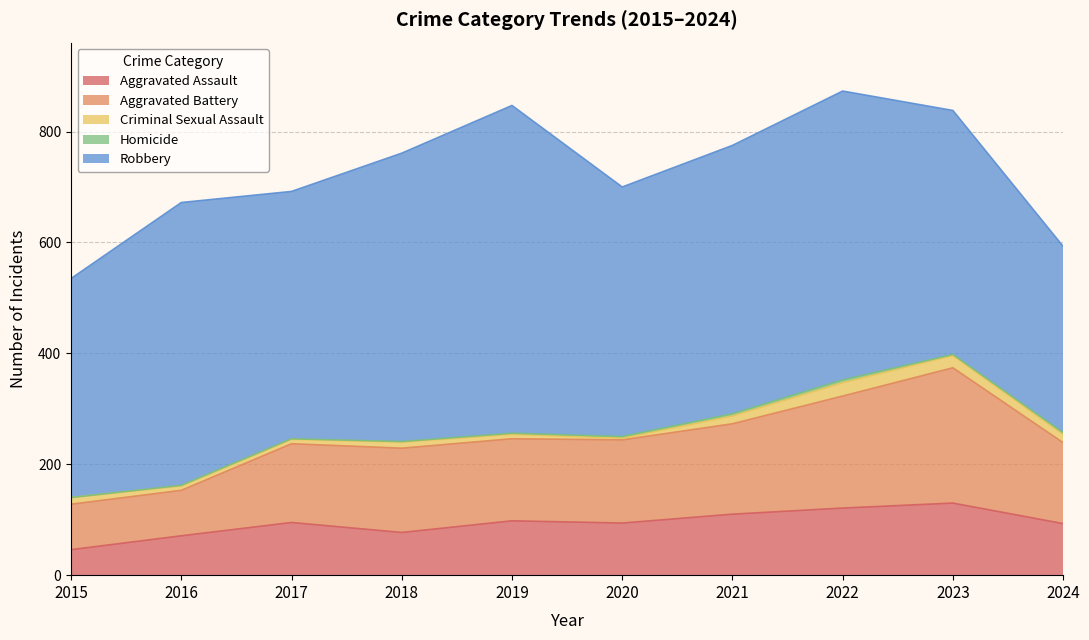

True or false: Homicide has a value of 3 at 2019.

False